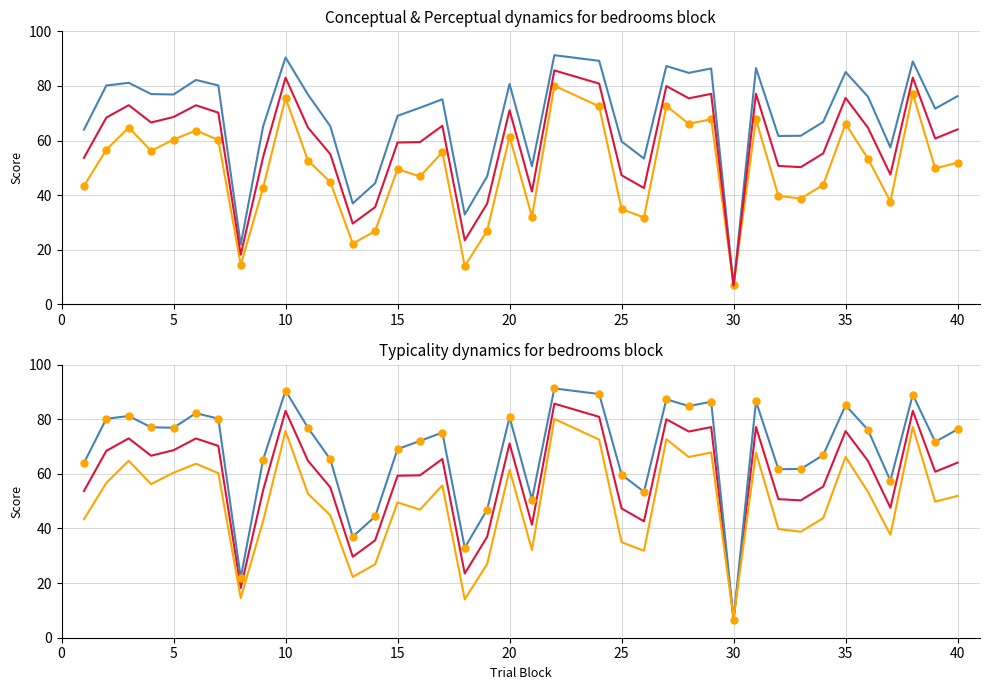

How many lines are shown in the chart?

3